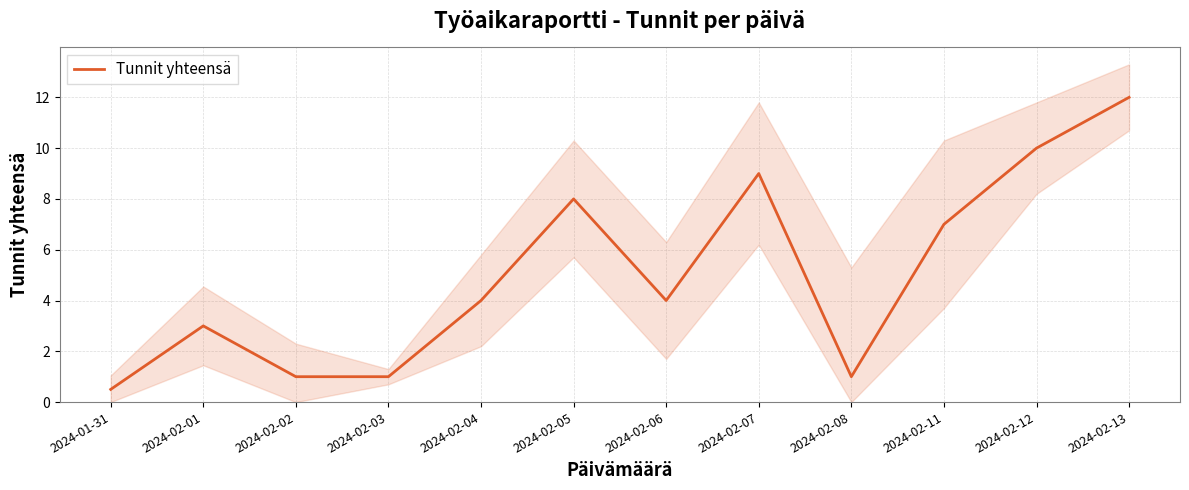

The chart shows a value of 1.0 at 2024-02-03. True or false?

True